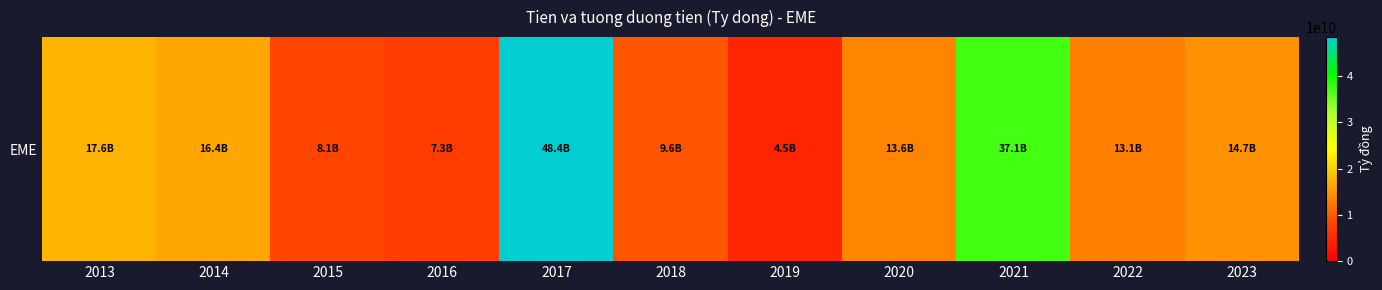

What is the sum of all values?

190451331457